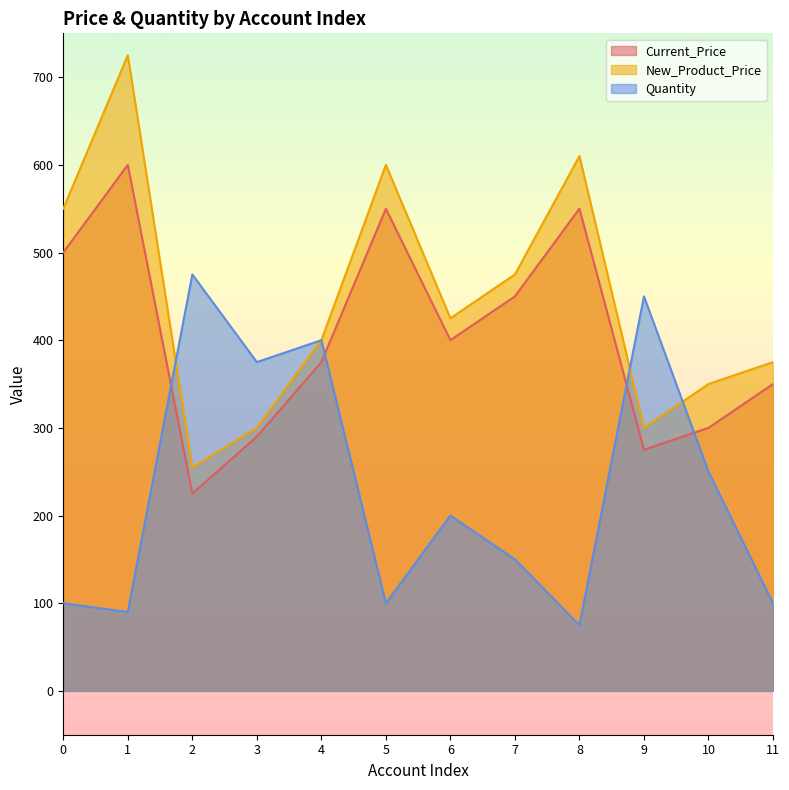

The value of Current_Price at 5 is 898. True or false?

False